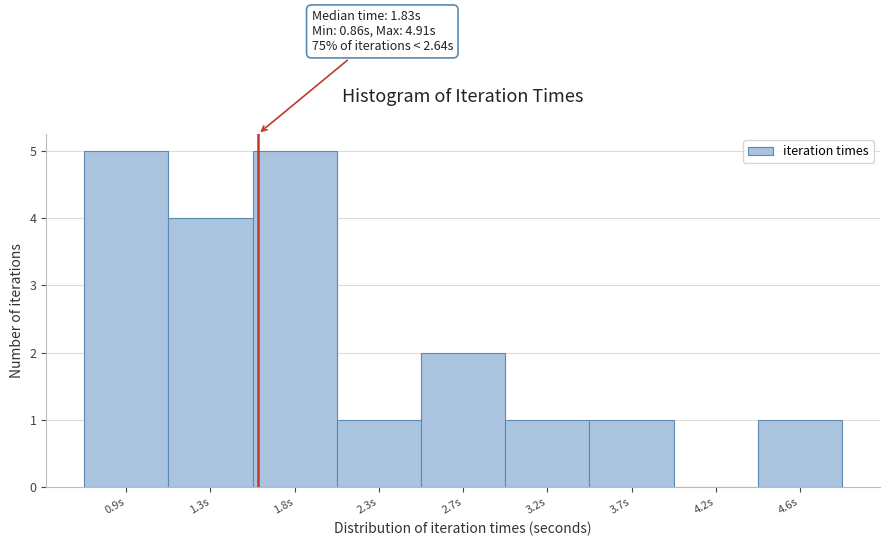

Reading left to right, list all the values displayed in this chart.

0.9s=5	1.3s=4	1.8s=5	2.3s=1	2.7s=2	3.2s=1	3.7s=1	4.2s=0	4.6s=1